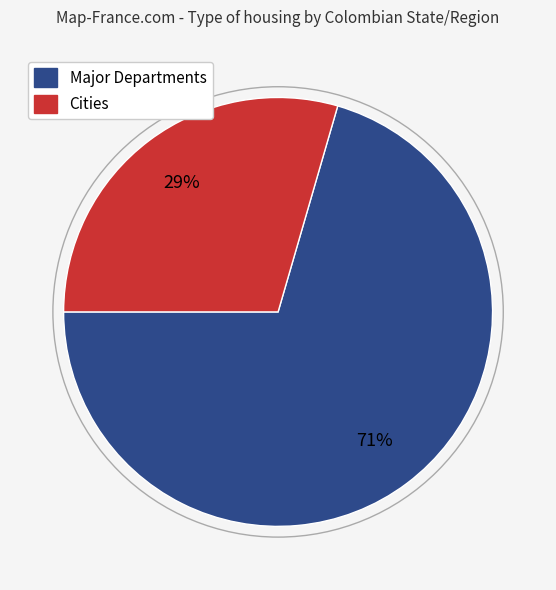

To the nearest percent, what is the average slice percentage?

50%